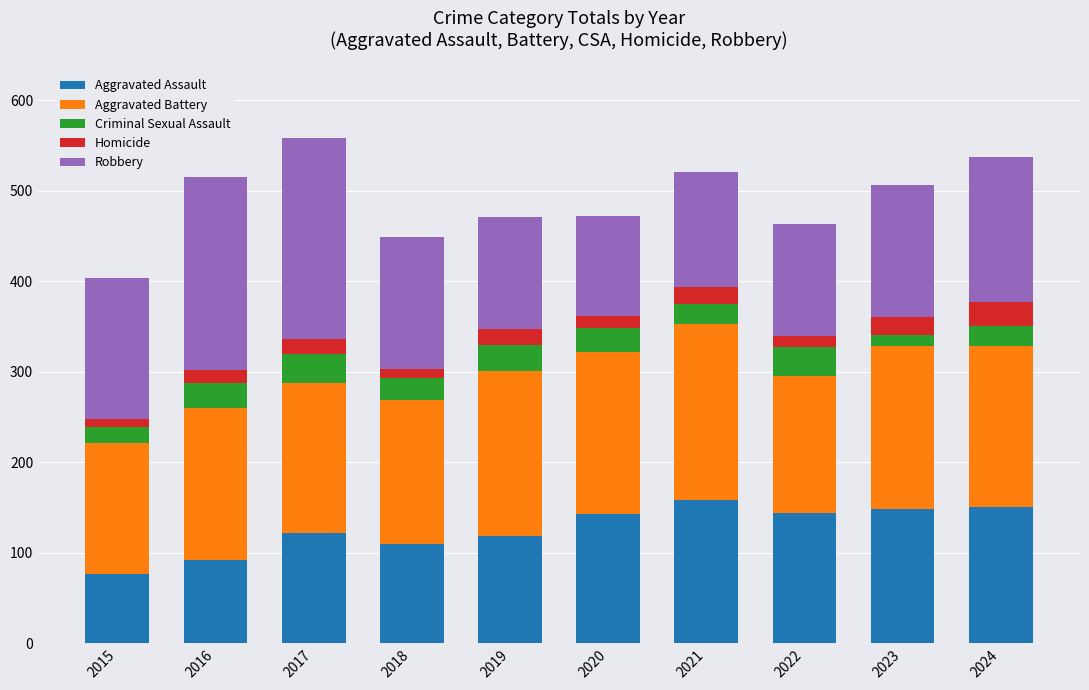

True or false: Aggravated Assault has a value of 124 at 2016.

False